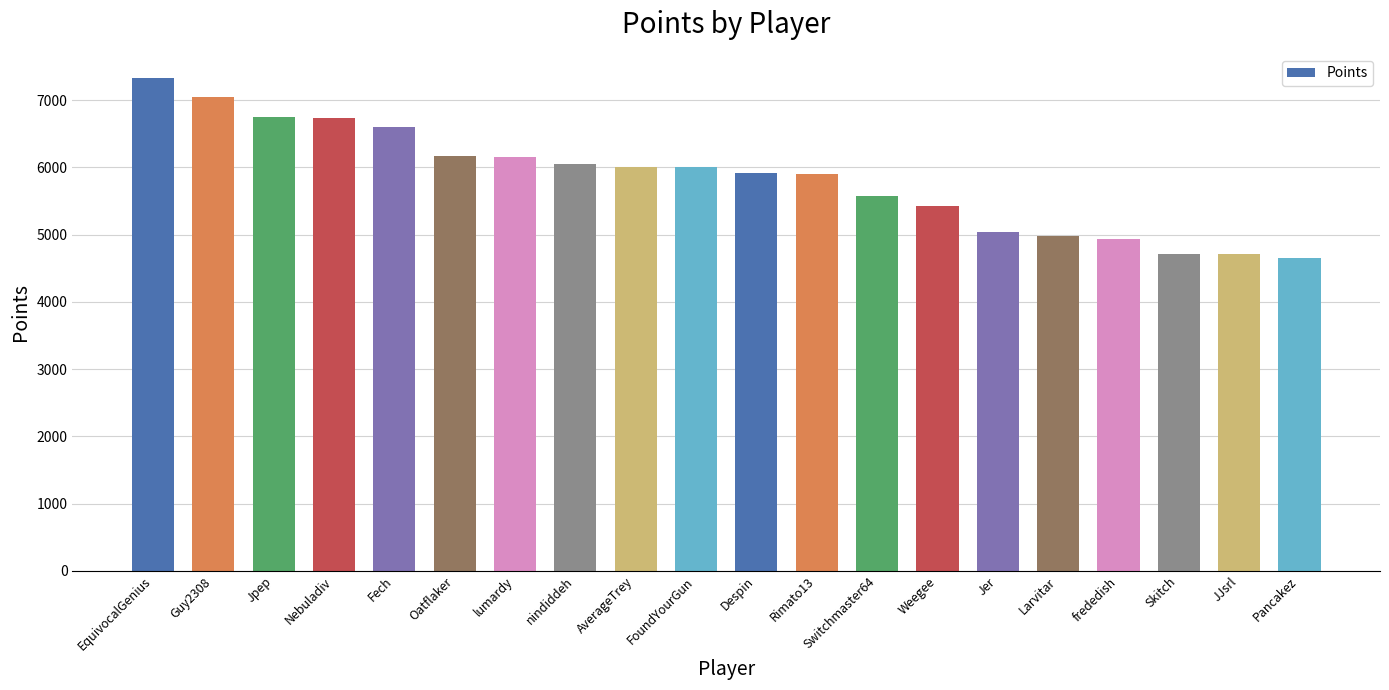

What is the label of the 19th bar from the left?

JJsrl